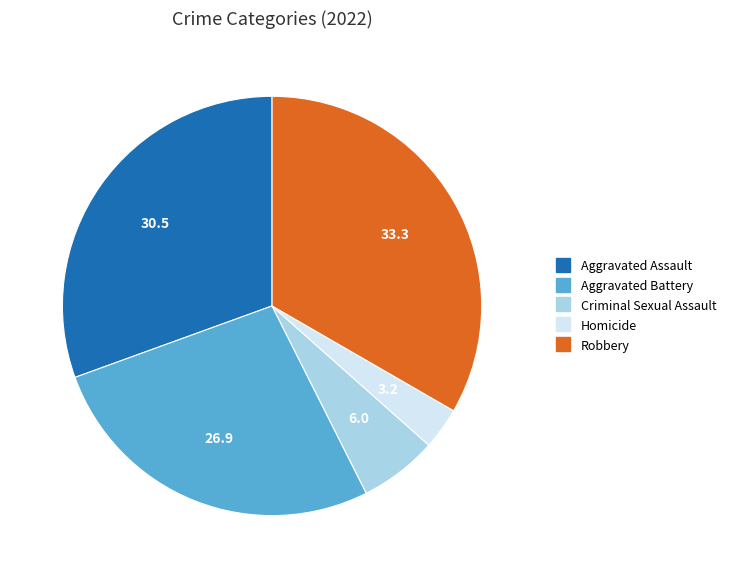

Do Robbery and Aggravated Battery together represent more than half of the pie?

Yes